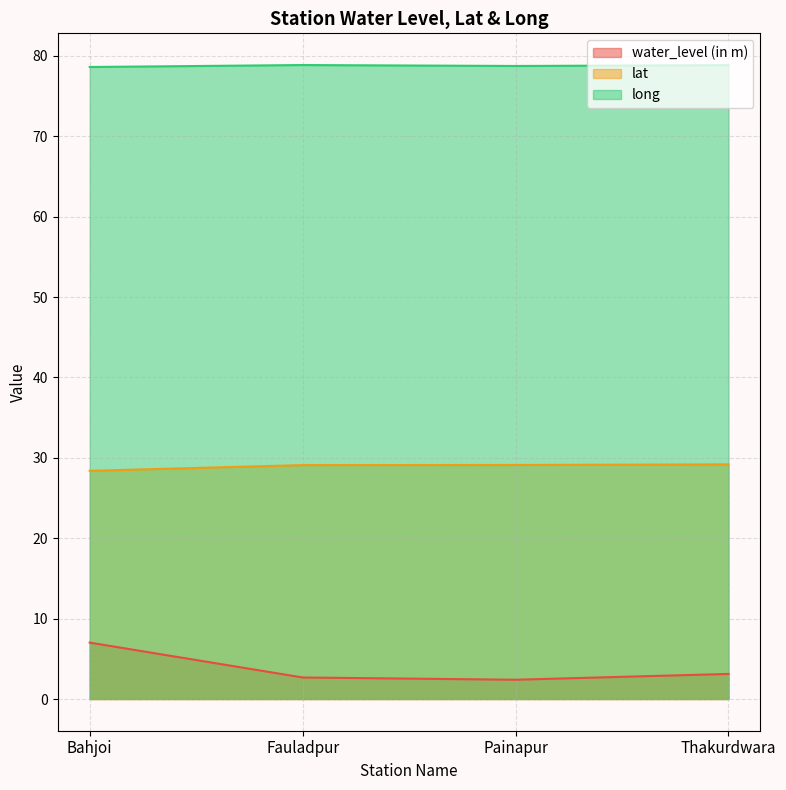

True or false: long has more than 1 interior local peaks.

False